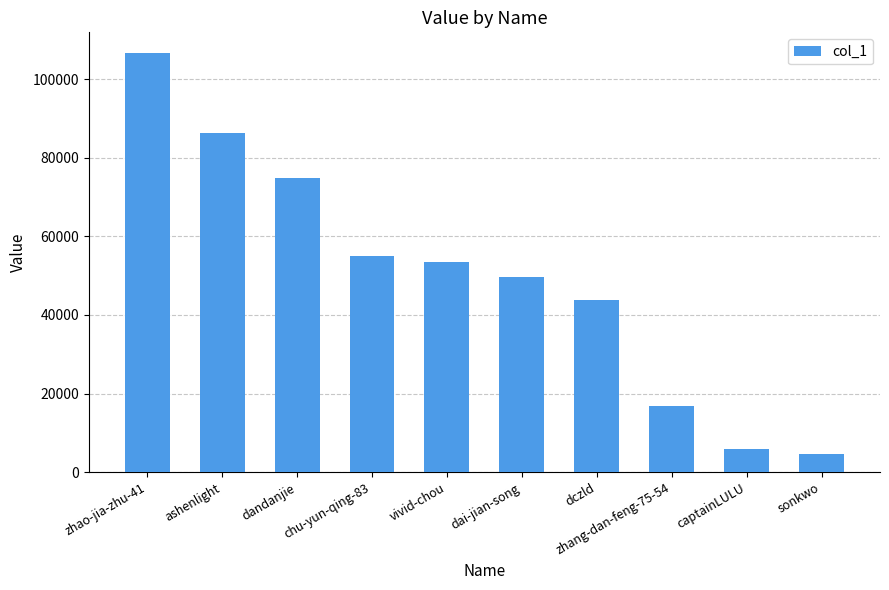

What is the label of the 1st bar from the left?

zhao-jia-zhu-41